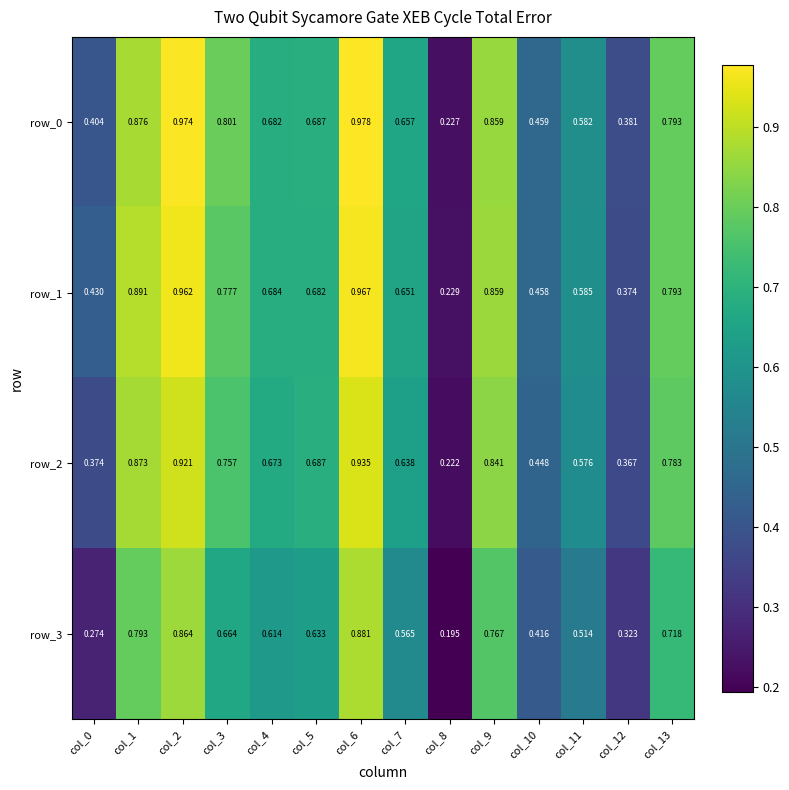

Which series has the largest total across all categories?

row_0